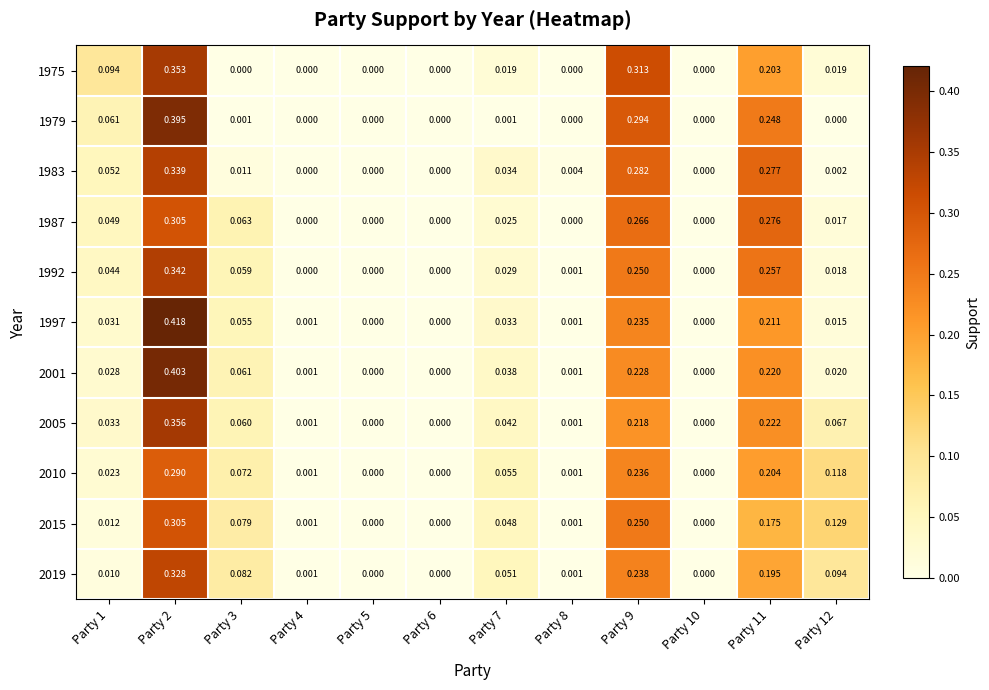

Is the value of 2019 at Party 8 greater than the value of 1987 at Party 4?

Yes